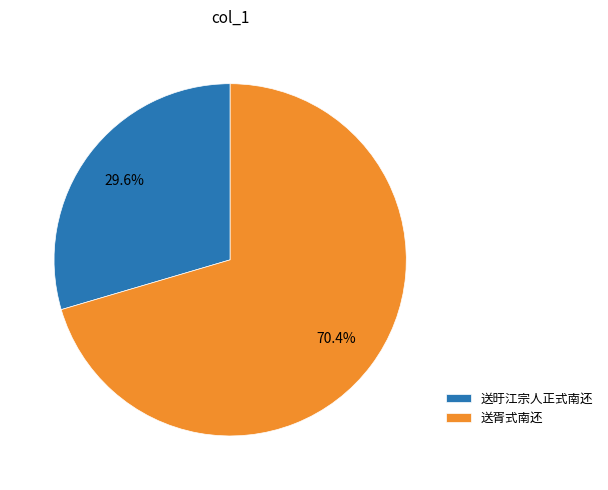

To the nearest percent, what is the difference between the largest and smallest slice percentages?

41%